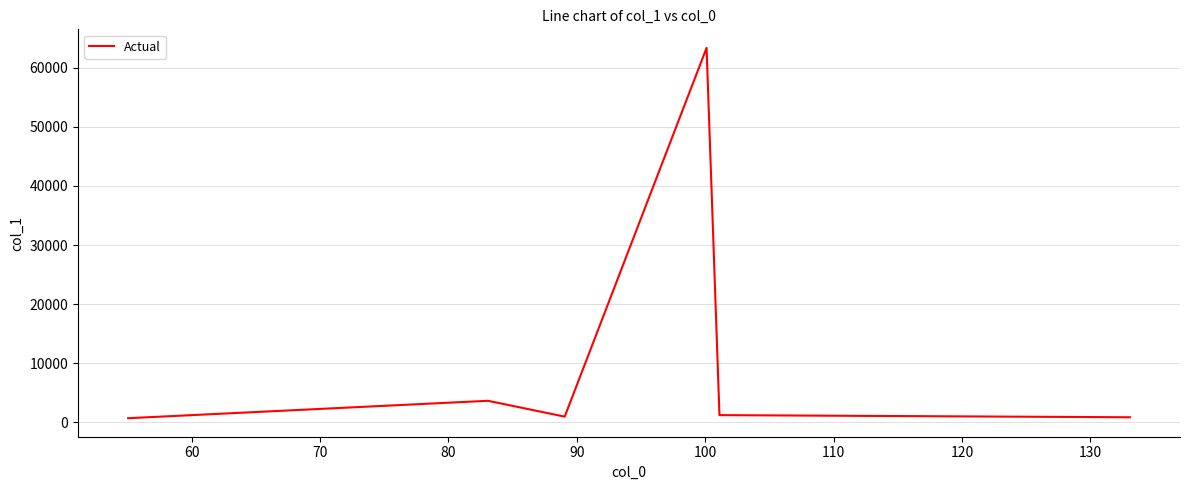

True or false: the data has more than 2 interior local peaks.

False